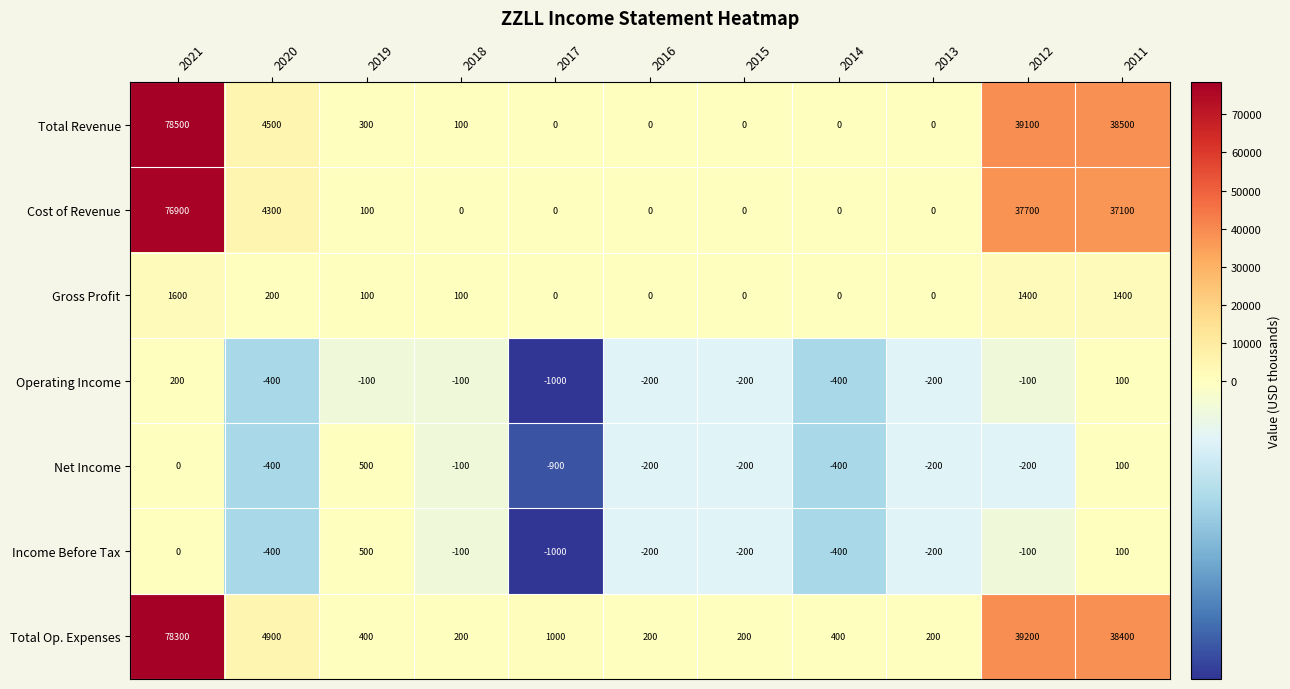

What is the spread (max minus min) of values at 2017?

2000